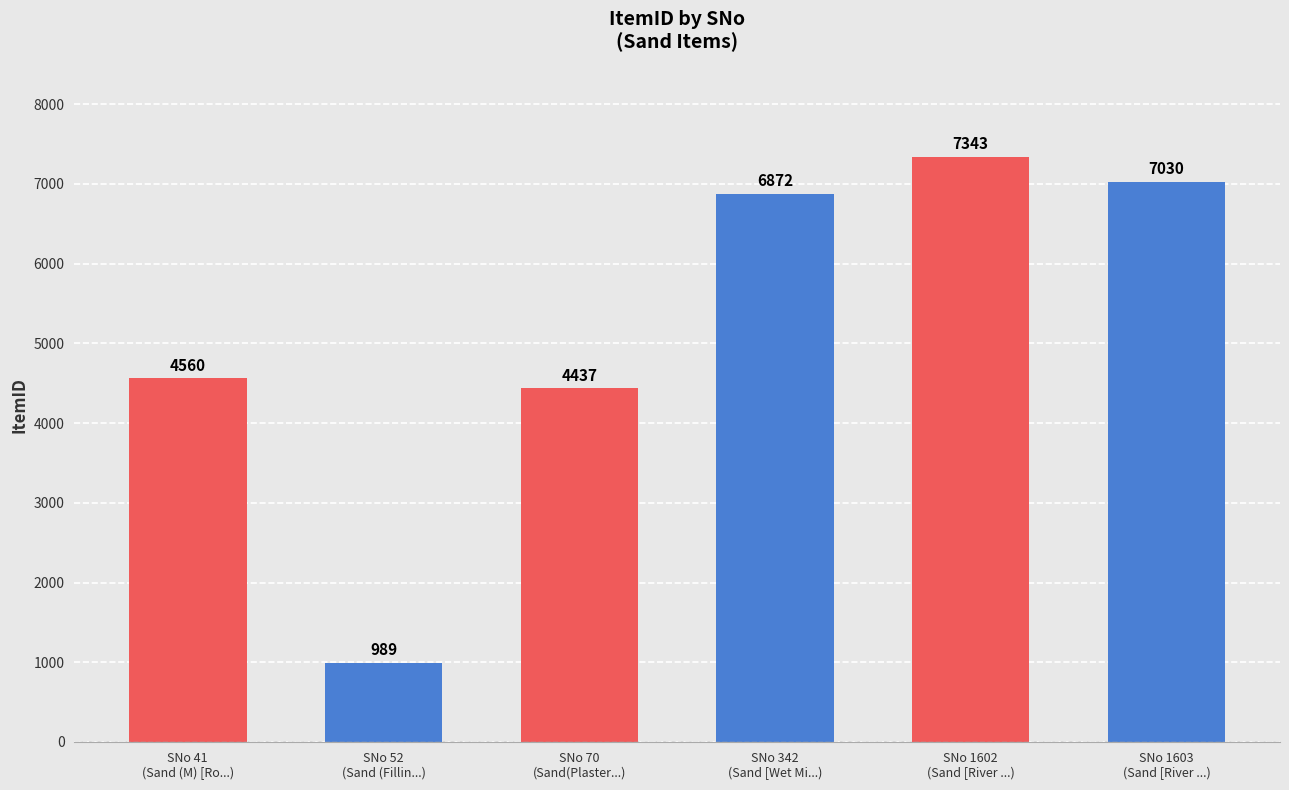

Is it true that the value at SNo 1603
(Sand [River ...) is 12052?

False